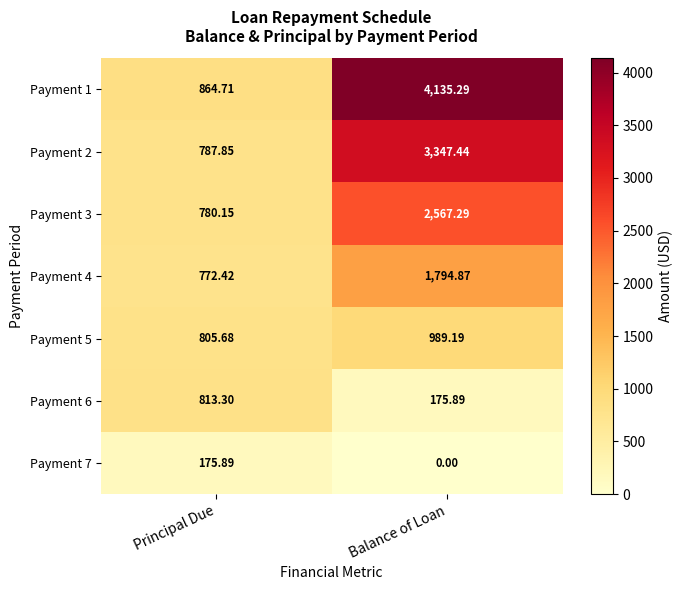

Which category has the highest value in the Payment 2 series?

Balance of Loan